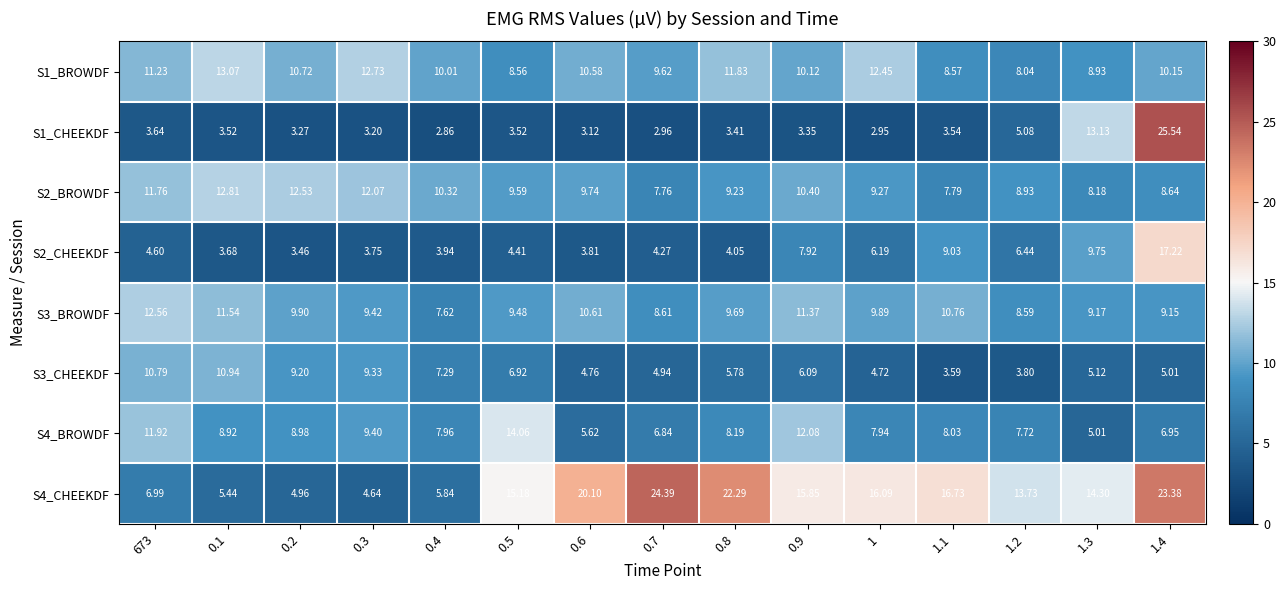

Is the value of S2_BROWDF at 1.4 greater than the value of S1_BROWDF at 0.4?

No